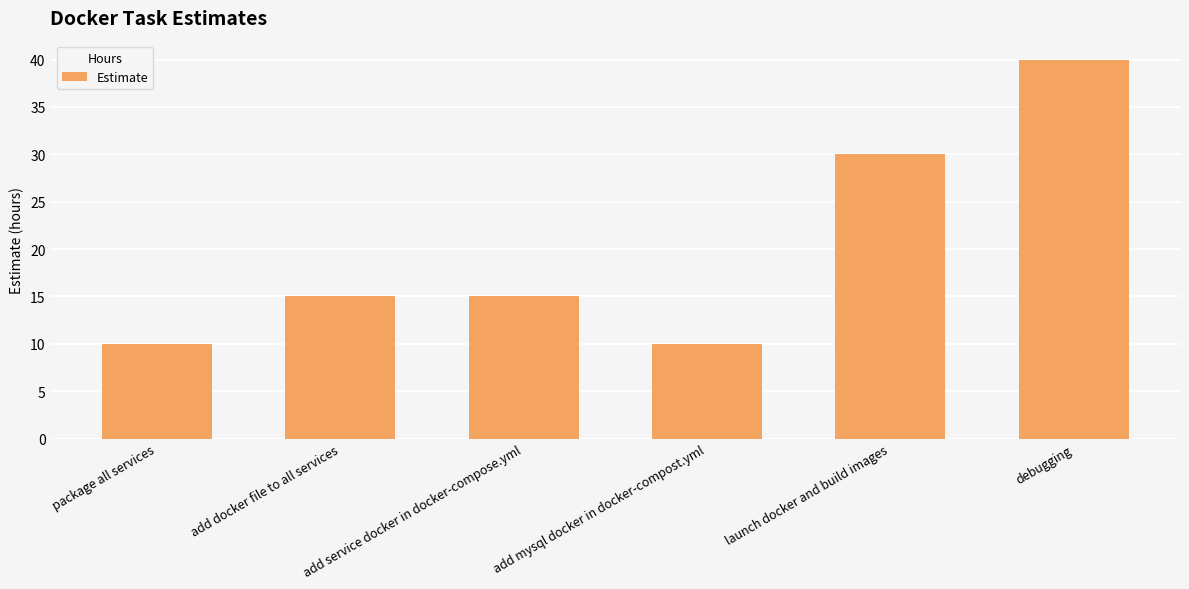

True or false: the data shows 55 at debugging.

False